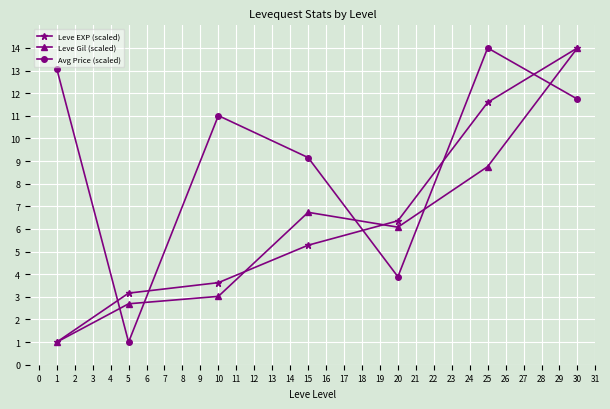

Which series ends up on top after the final intersection of Leve Gil (scaled) and Avg Price (scaled)?

Leve Gil (scaled)